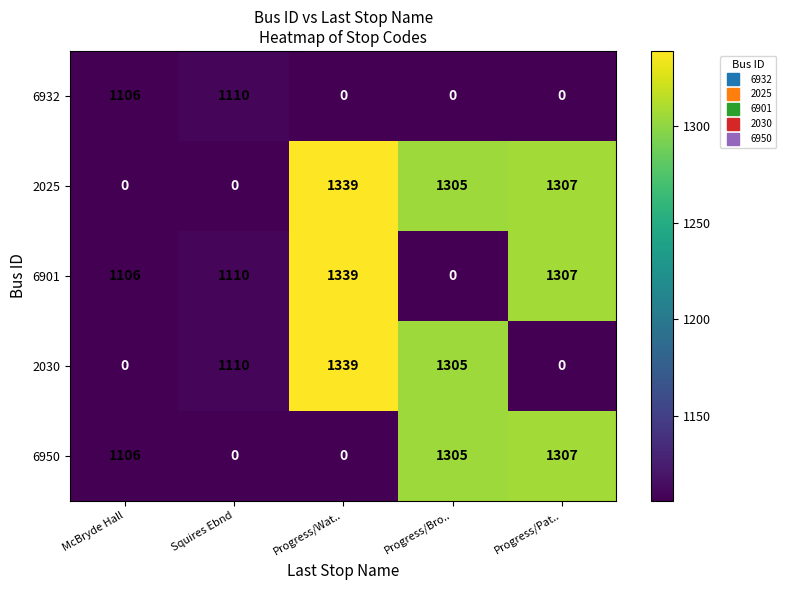

The 6932 series shows -676 at Progress/Bro... True or false?

False